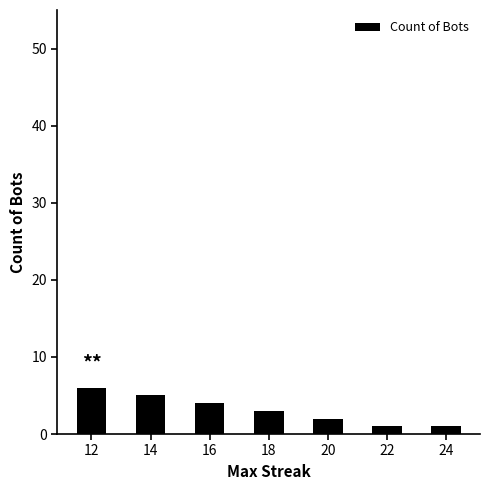

What is the ratio of the value at 12 to the value at 16?

1.5